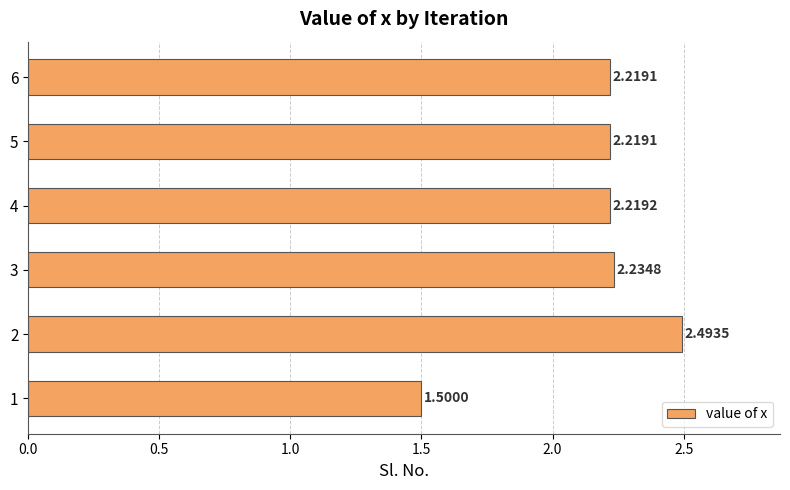

What is the difference between the maximum and second lowest values?

0.3